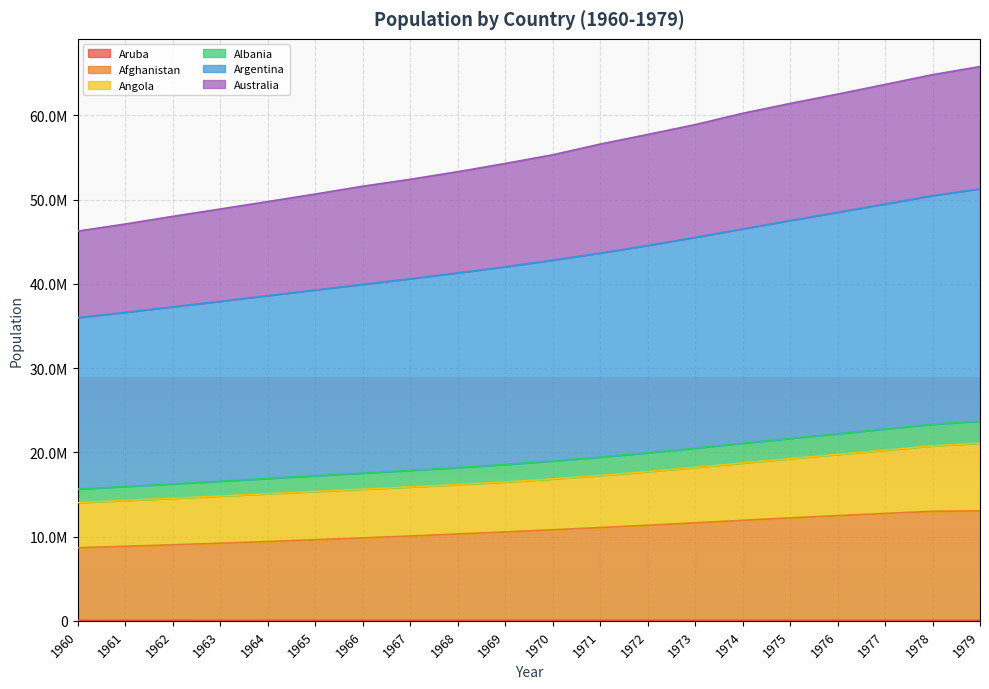

At which category does Aruba reach its first local valley?

1971